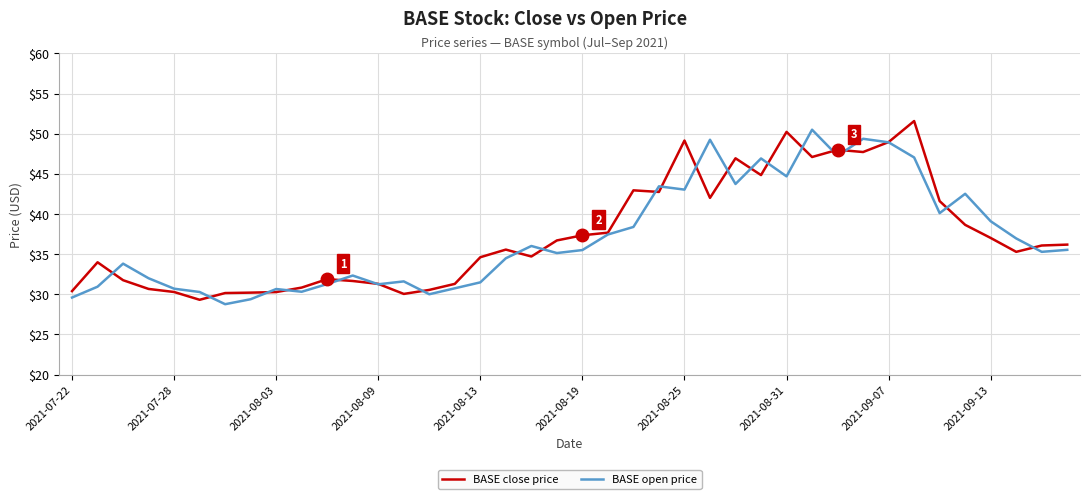

What is the lowest value of the BASE close price series?

29.3